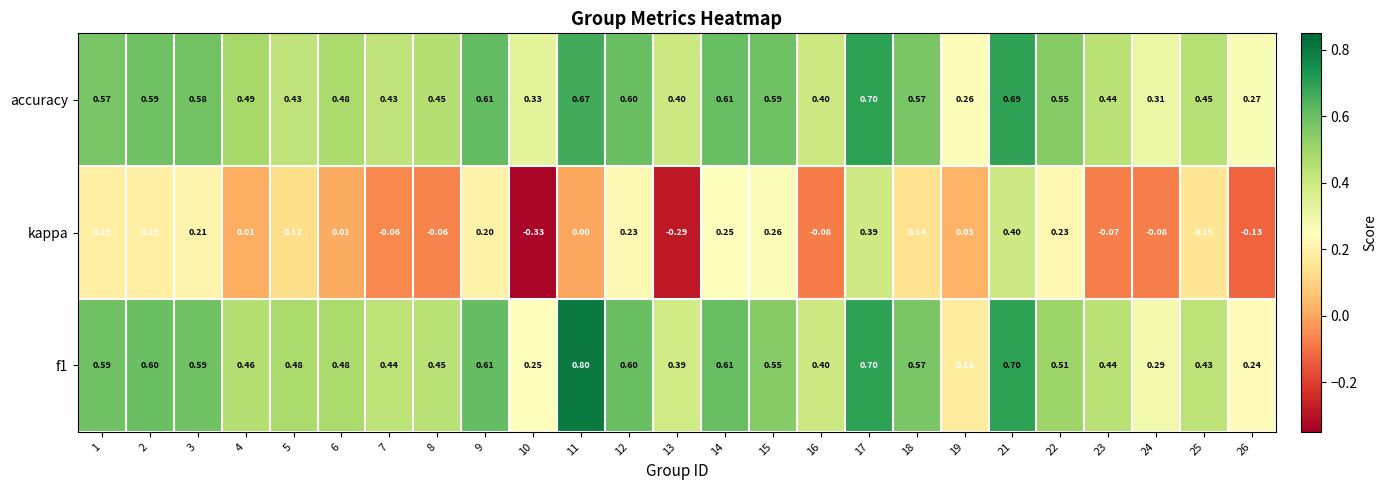

Which series has the largest total across all categories?

accuracy